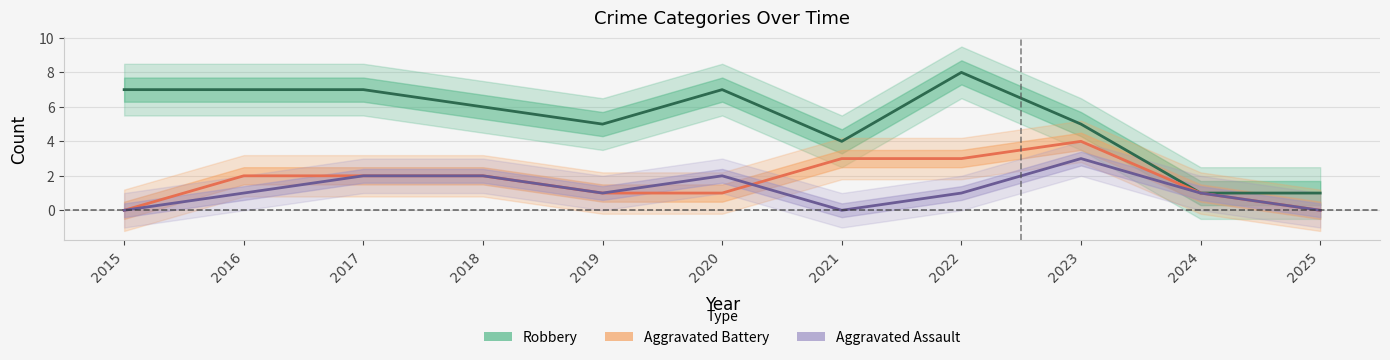

How many values in the Robbery series exceed 6?

5